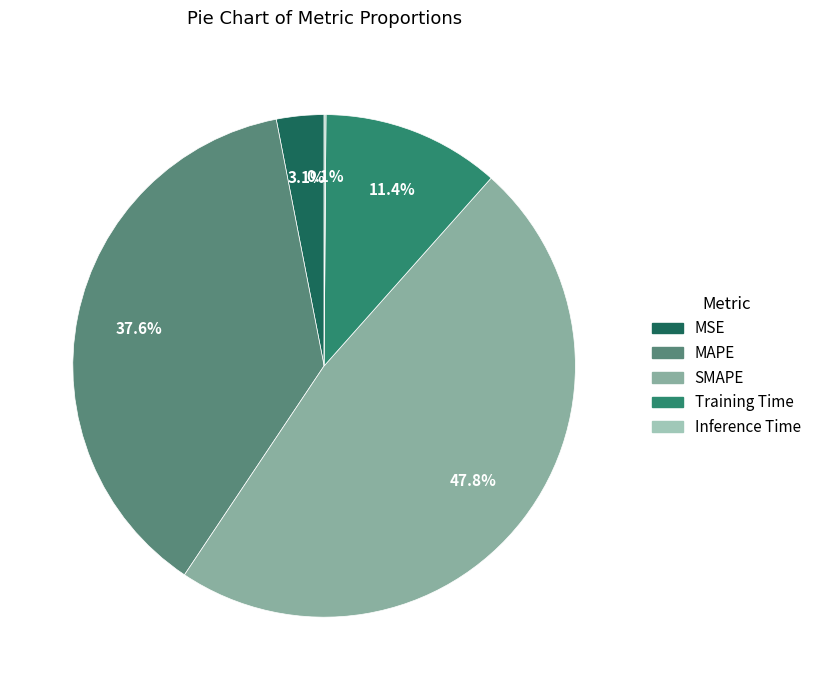

What percentage is the MAPE slice, to the nearest percent?

38%